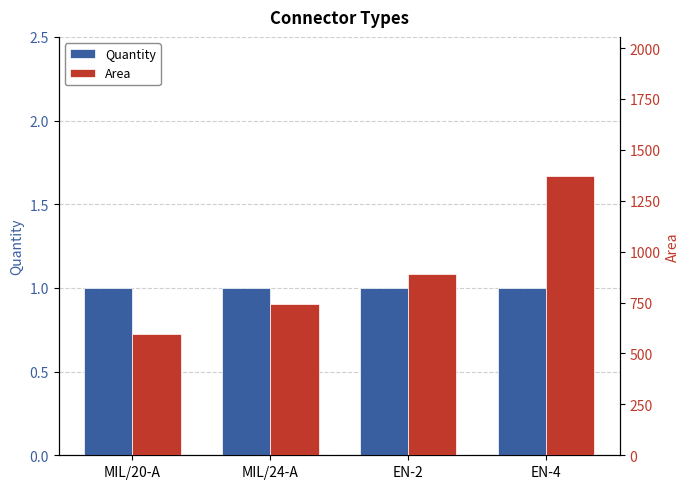

Which category has the highest value in the Area series?

EN-4